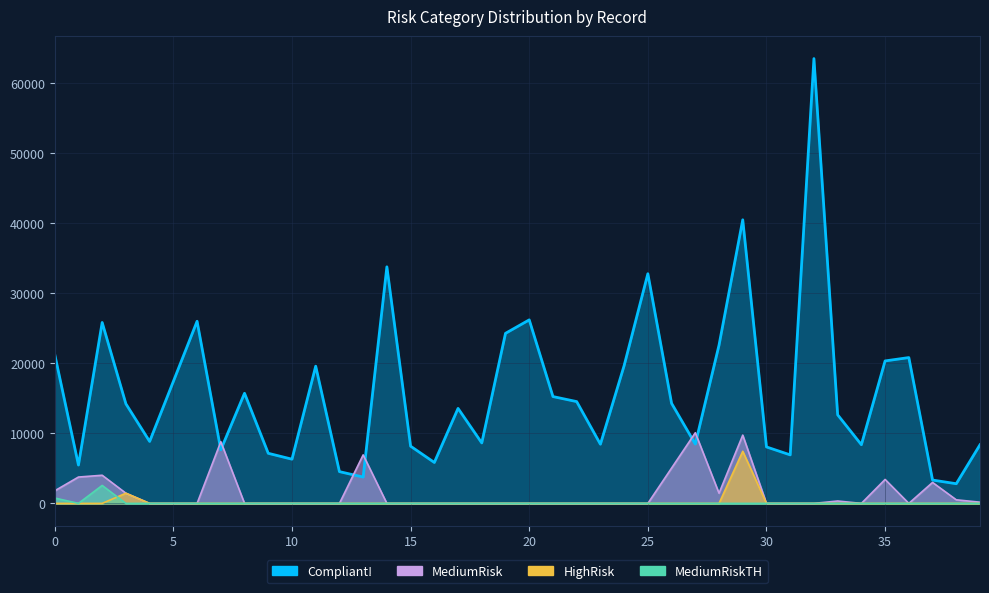

What is the highest value of the MediumRiskTH series?

2566.9